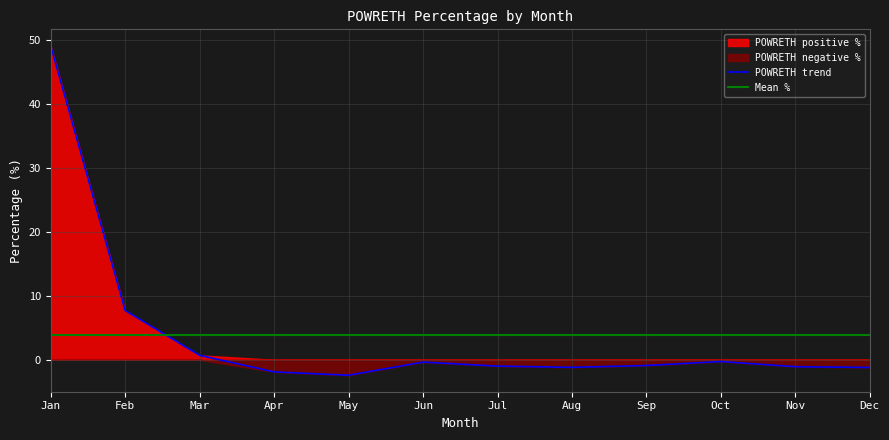

How many positive values are there?

3